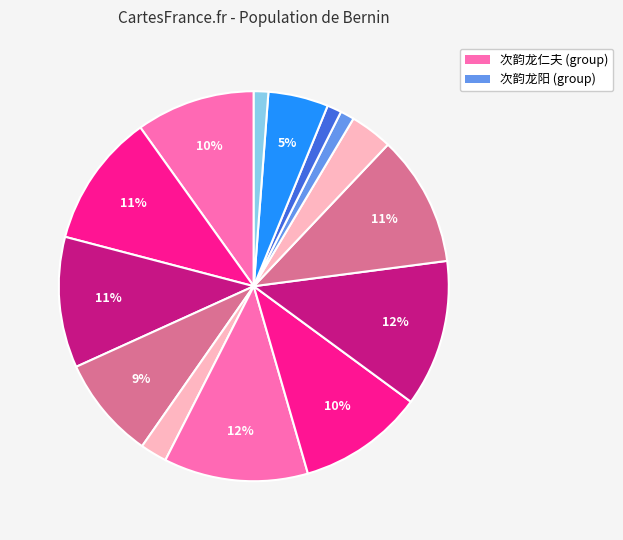

Count the number of slices in the pie.

14